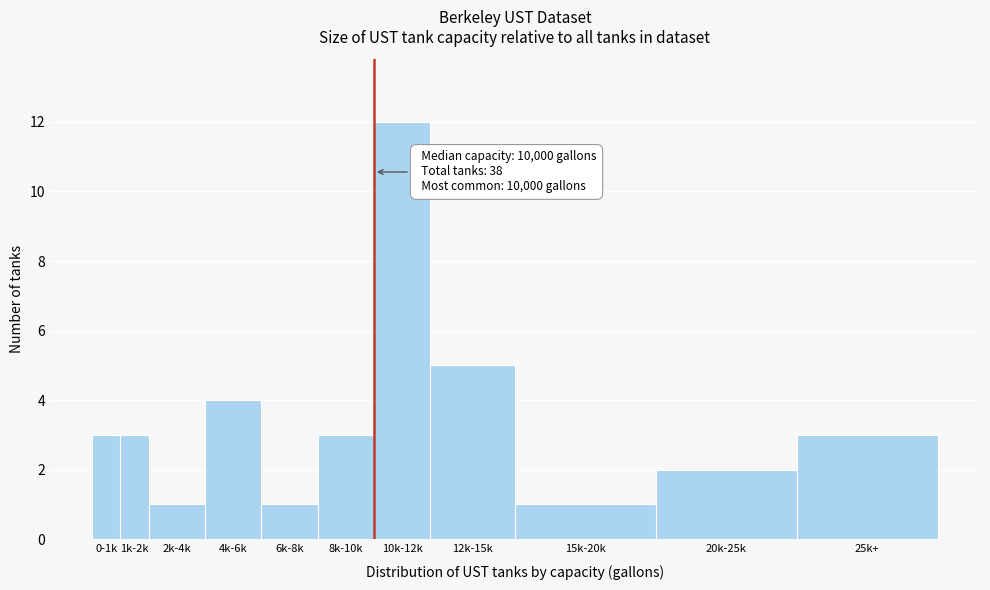

Reading left to right, transcribe all the data shown in this chart.

0-1k=3	1k-2k=3	2k-4k=1	4k-6k=4	6k-8k=1	8k-10k=3	10k-12k=12	12k-15k=5	15k-20k=1	20k-25k=2	25k+=3